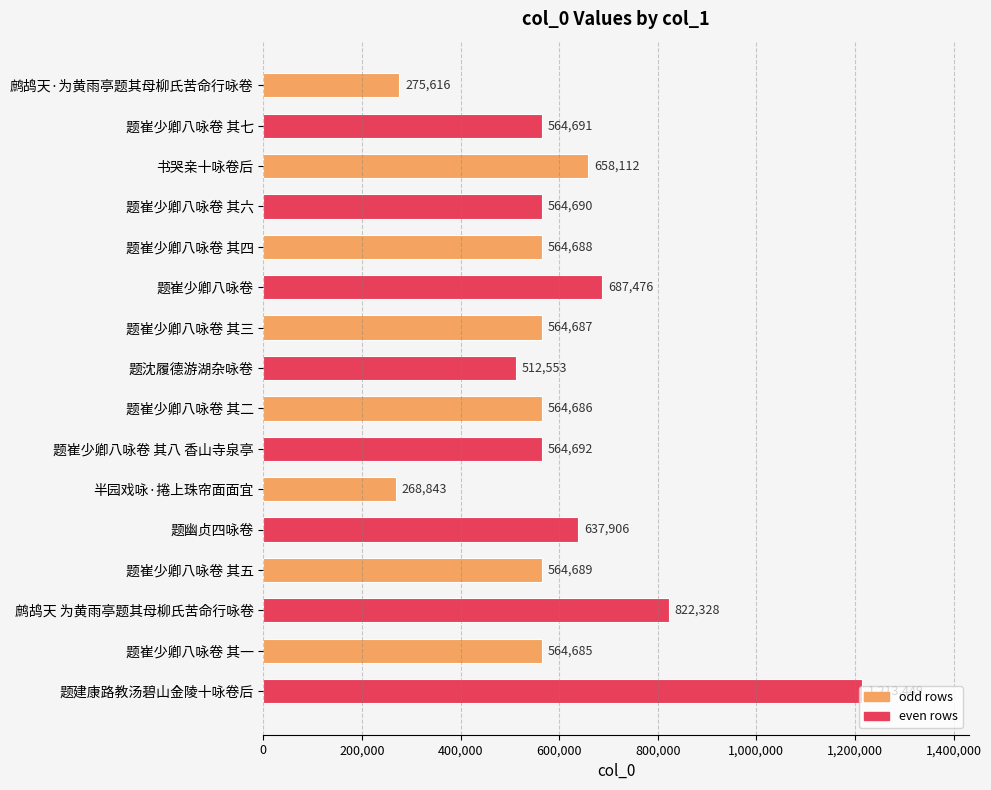

At which label is the value closest to 741146?

题崔少卿八咏卷